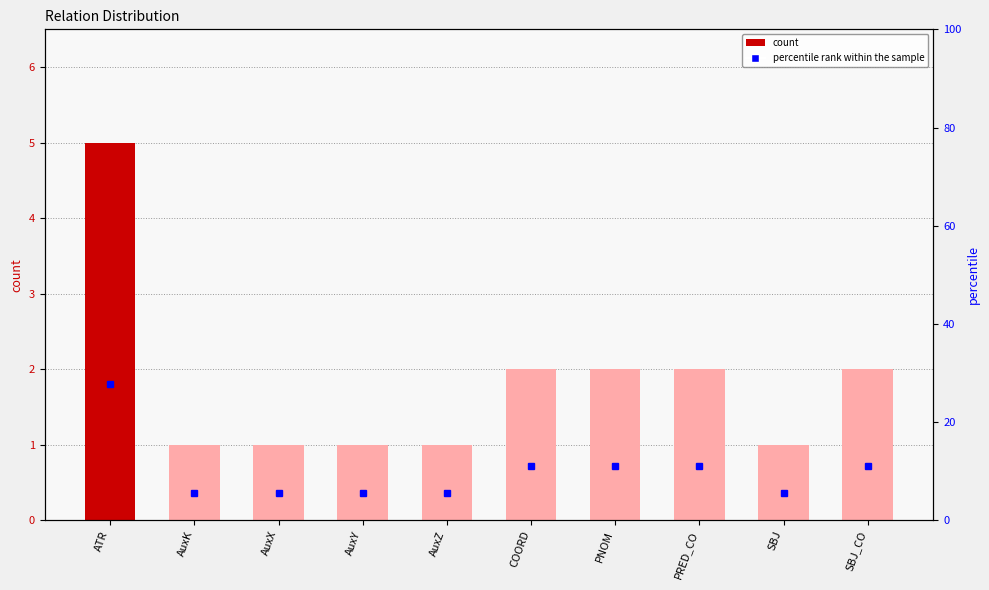

Which series has the largest total across all categories?

percentile rank within the sample